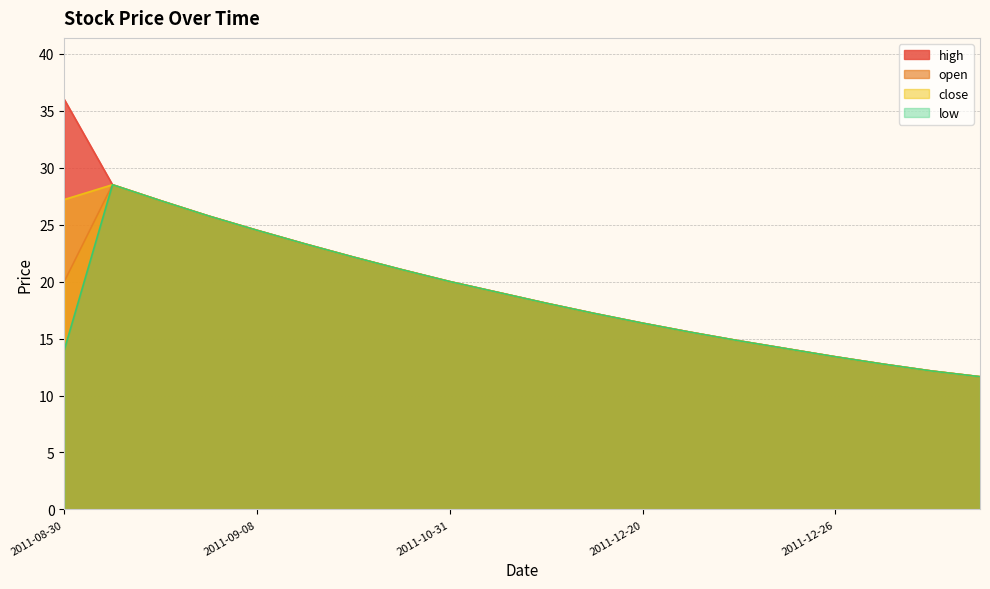

The close series shows 14.0 at 2011-09-08. True or false?

False